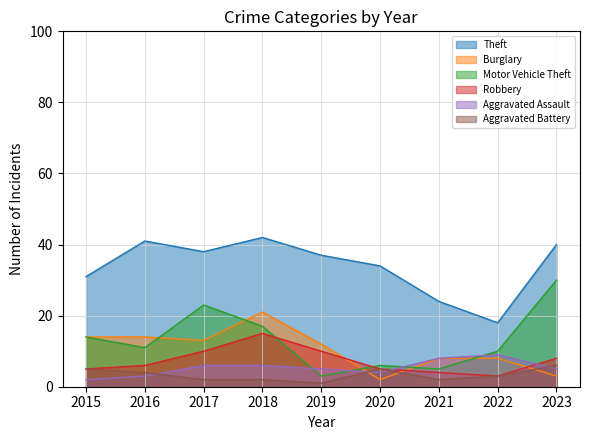

What is the value of the Burglary point at the 7th from the left?

8